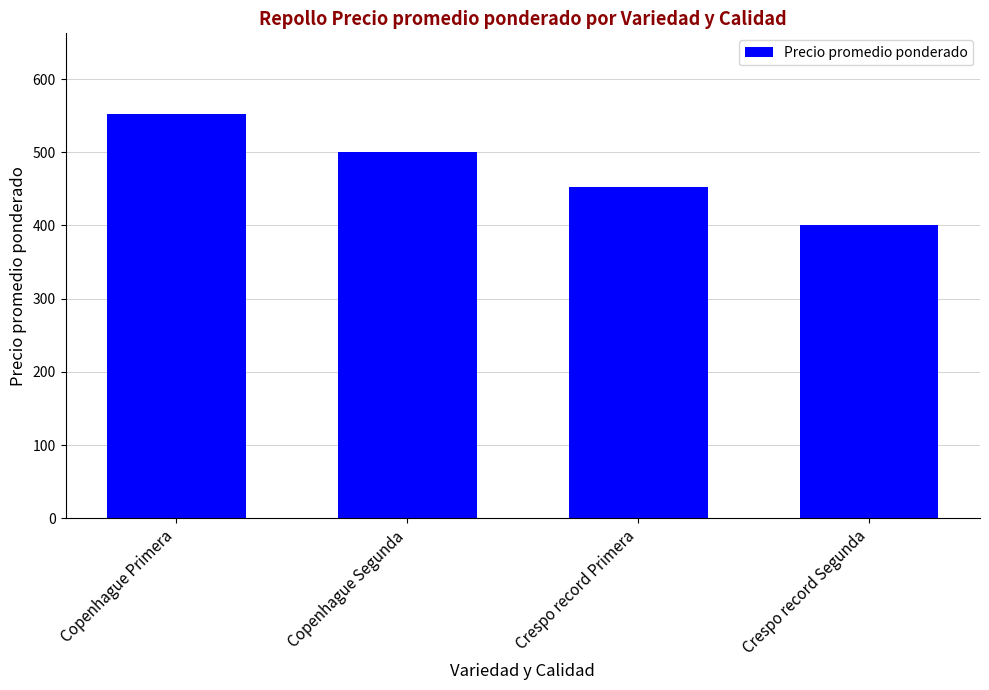

How many distinct data groups are displayed?

1